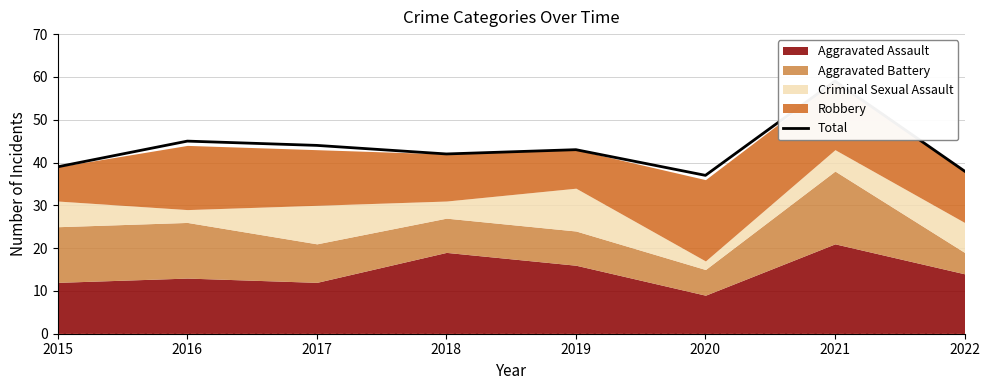

What value does the data have at 2018, to the nearest 10?

40